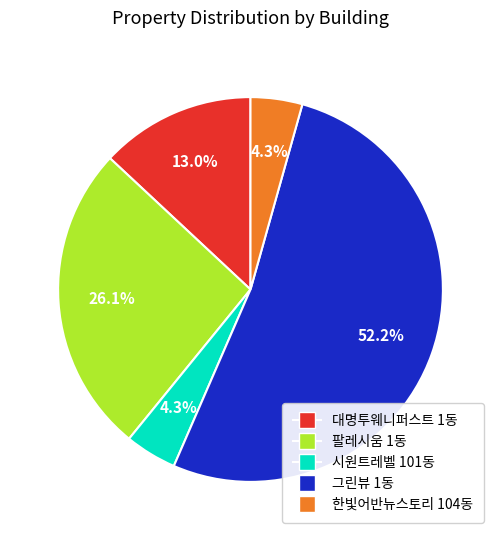

True or false: 대명투웨니퍼스트 1동 accounts for 13% of the total.

True